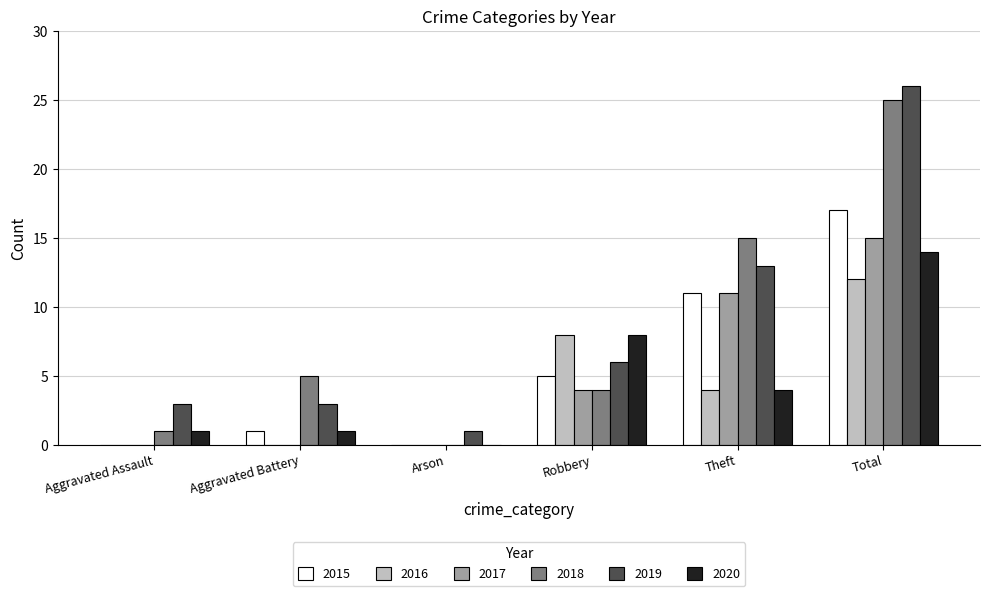

What is the sum of all 2017 values?

30